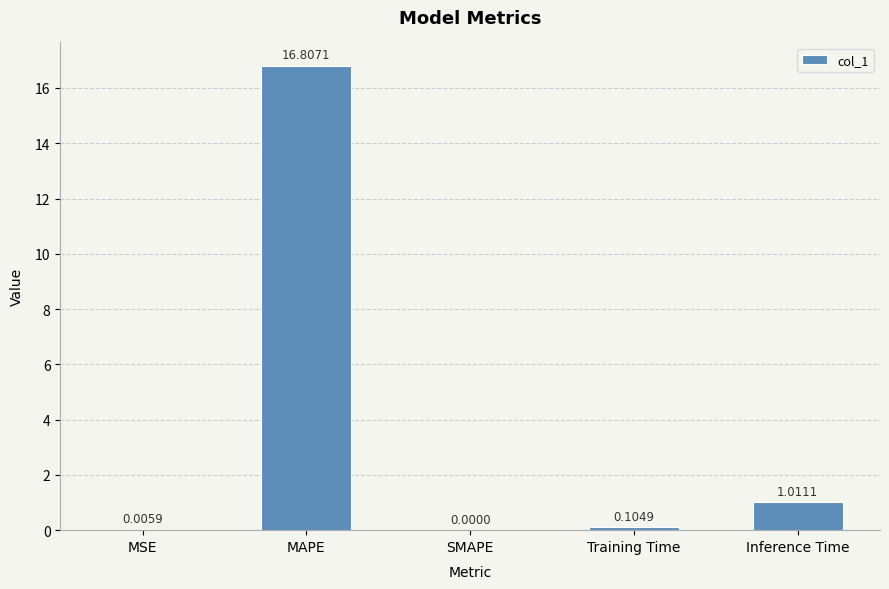

What is the change in value from SMAPE to Inference Time?

+1.0